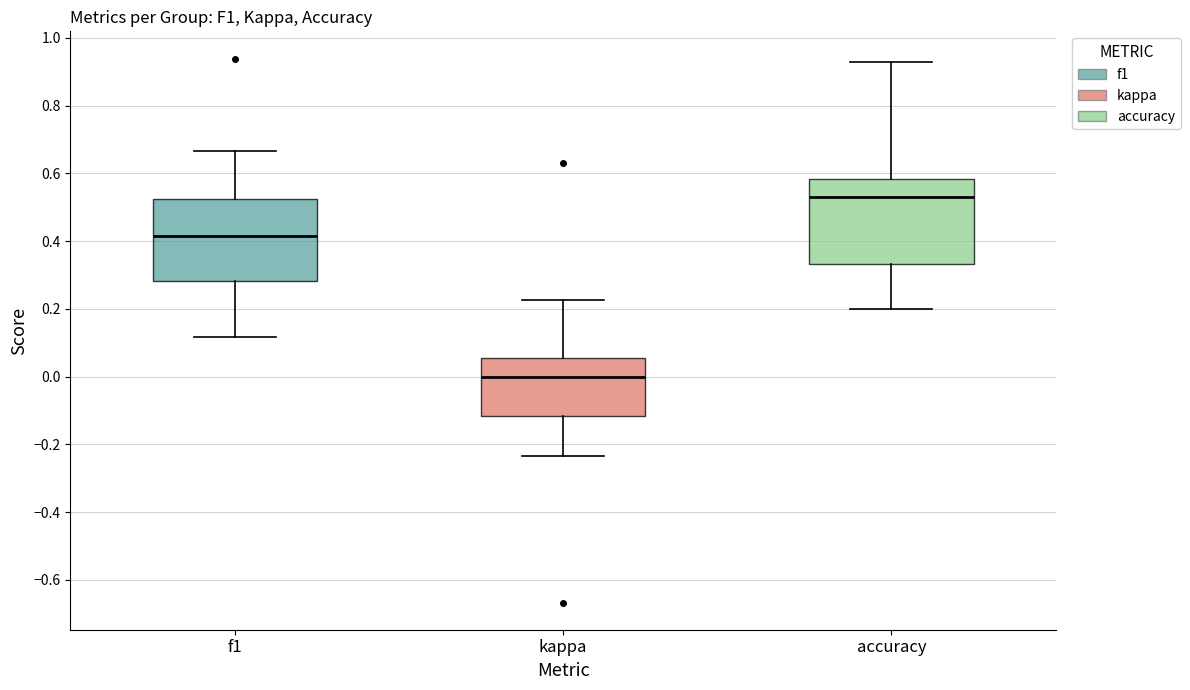

Reading left to right, read every box against the y-axis: the position of its median line, the range the box covers, and the ends of its whiskers. The values are not printed on the chart, so give them approximately, as read against the axis.

f1: median 0.42, box 0.28 to 0.52, whiskers 0.12 to 0.66
kappa: median 0.00, box -0.12 to 0.06, whiskers -0.24 to 0.22
accuracy: median 0.52, box 0.34 to 0.58, whiskers 0.20 to 0.92